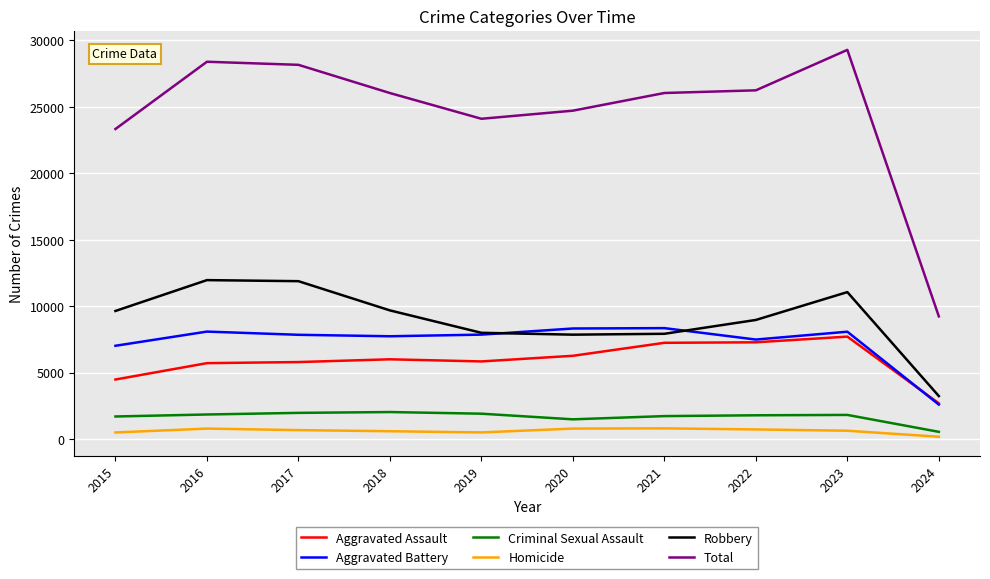

True or false: Aggravated Battery and Homicide intersect in this chart.

False